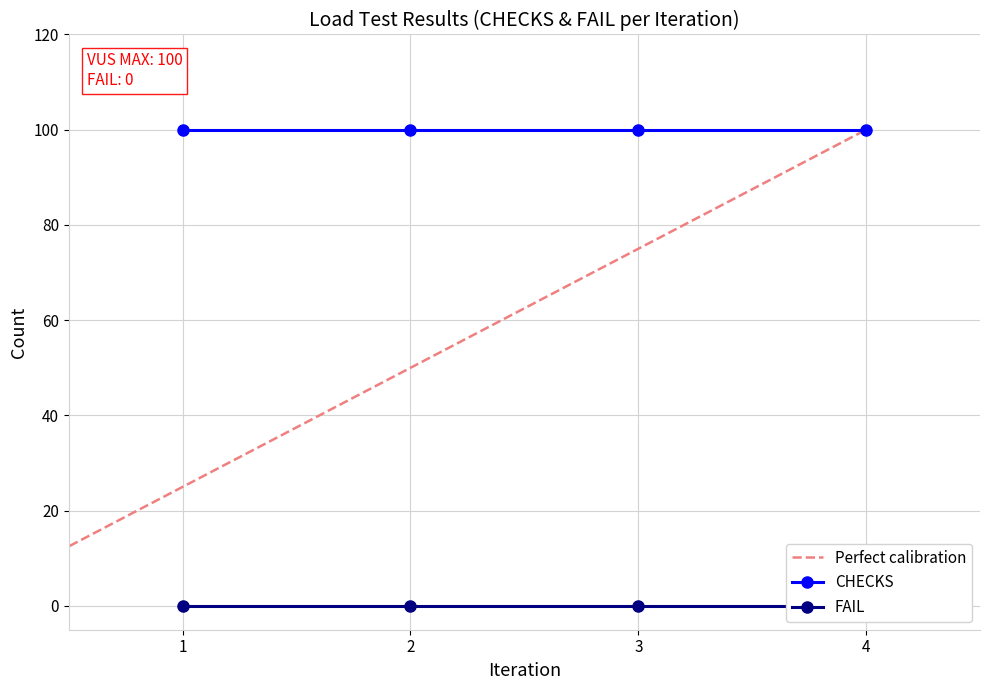

What is the maximum value shown in the chart?

100